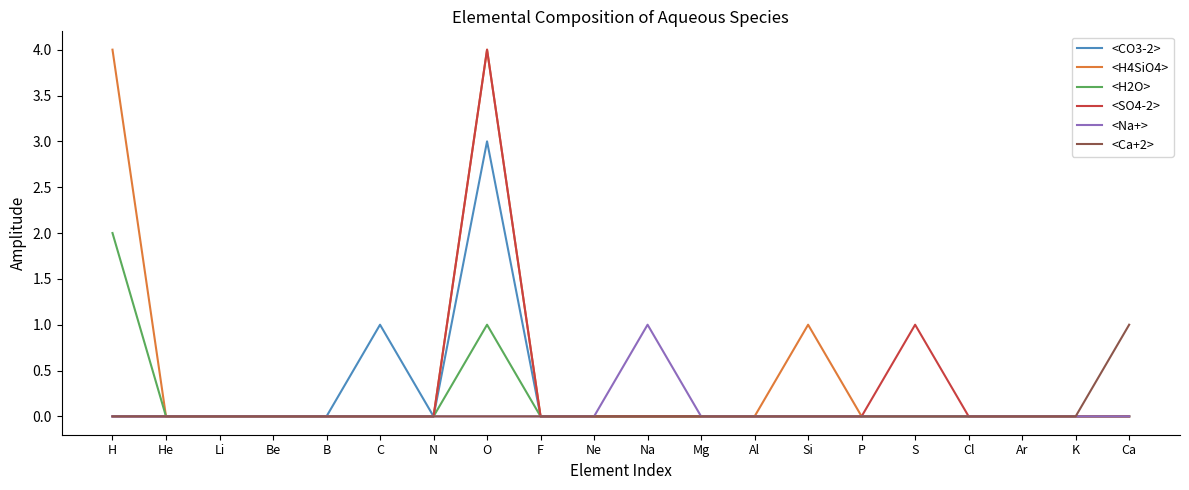

What are all the series names shown in the legend?

<CO3-2>, <H4SiO4>, <H2O>, <SO4-2>, <Na+>, <Ca+2>